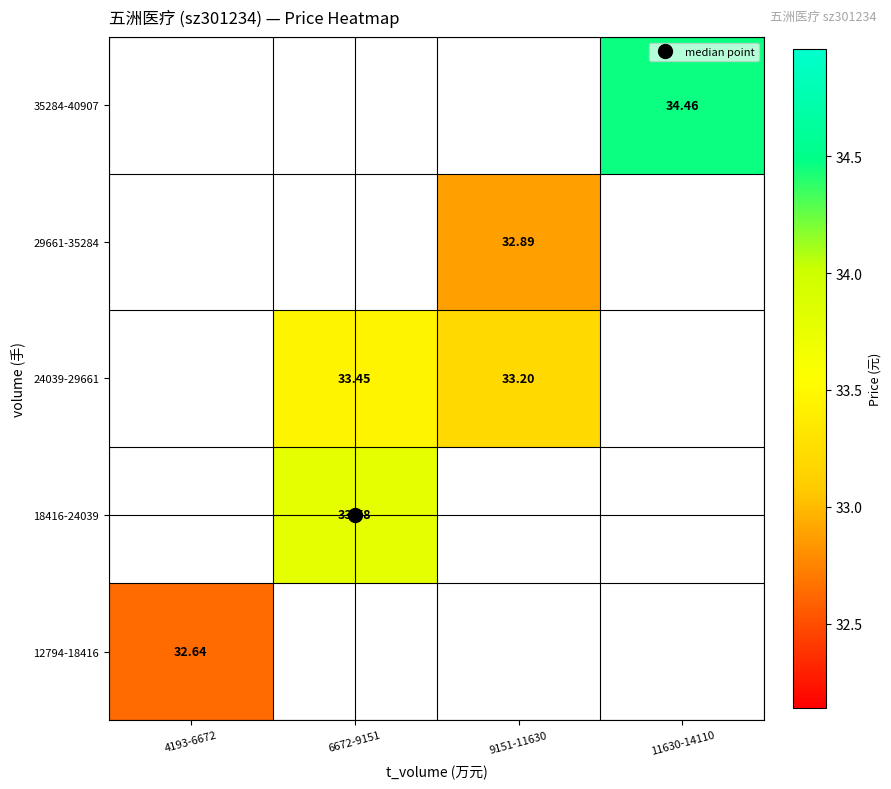

Between 6672-9151 and 9151-11630, which series saw the biggest shift?

24039-29661